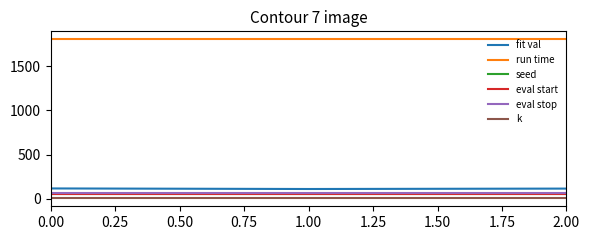

What is the difference between the maximum and minimum values in the fit val series?

6.4